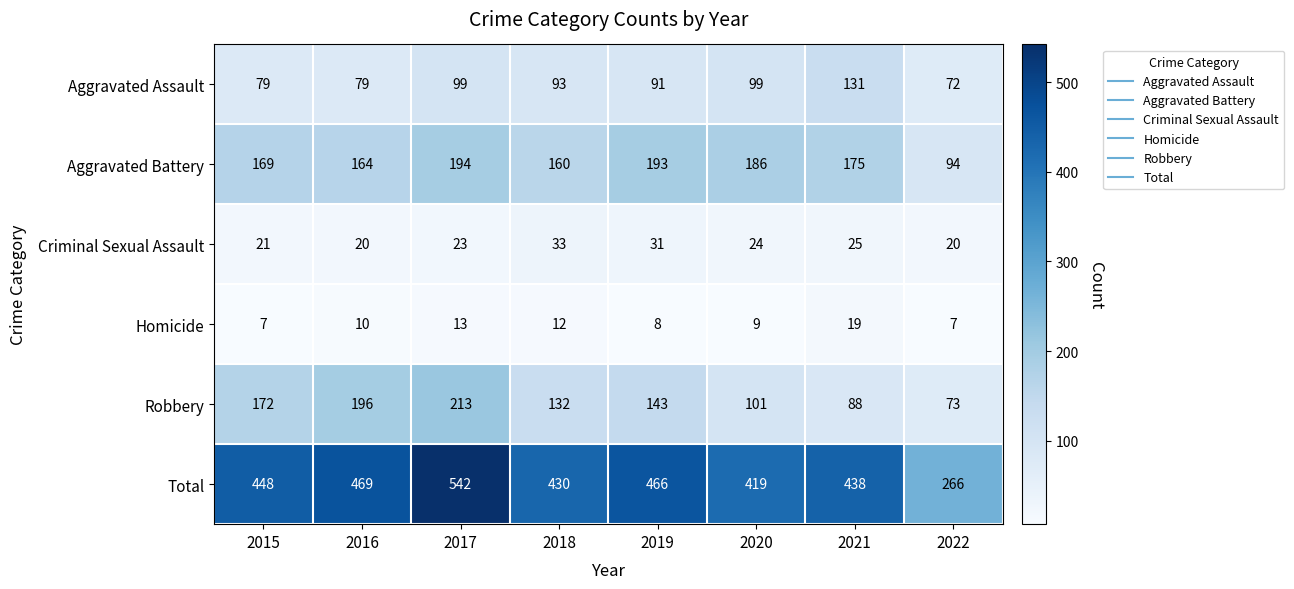

What is the total value across all series at 2018?

860